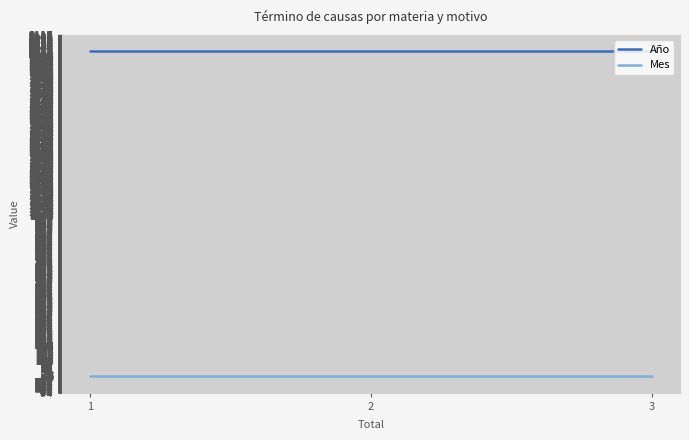

Is it true that Año equals 2019 at 1?

True